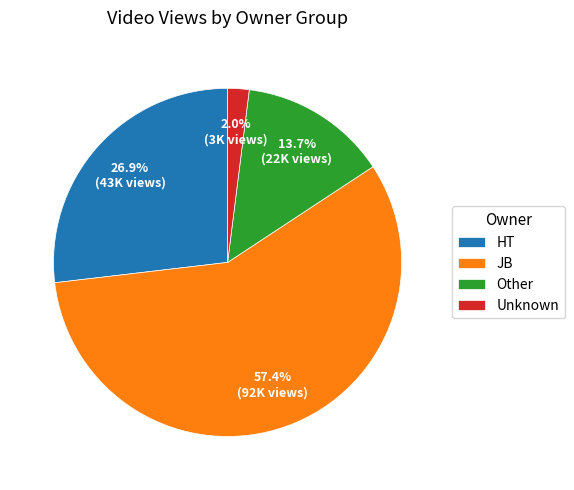

Does JB account for over 50% of the chart?

Yes